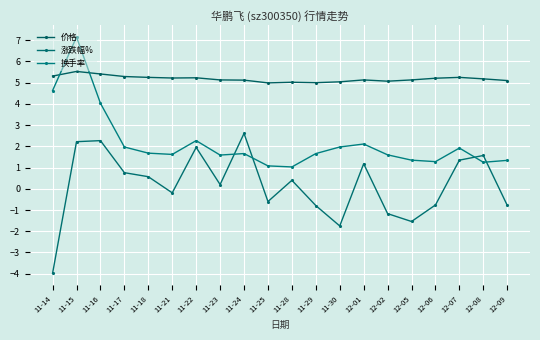

The 换手率 series shows 1.7 at 11-18. True or false?

True